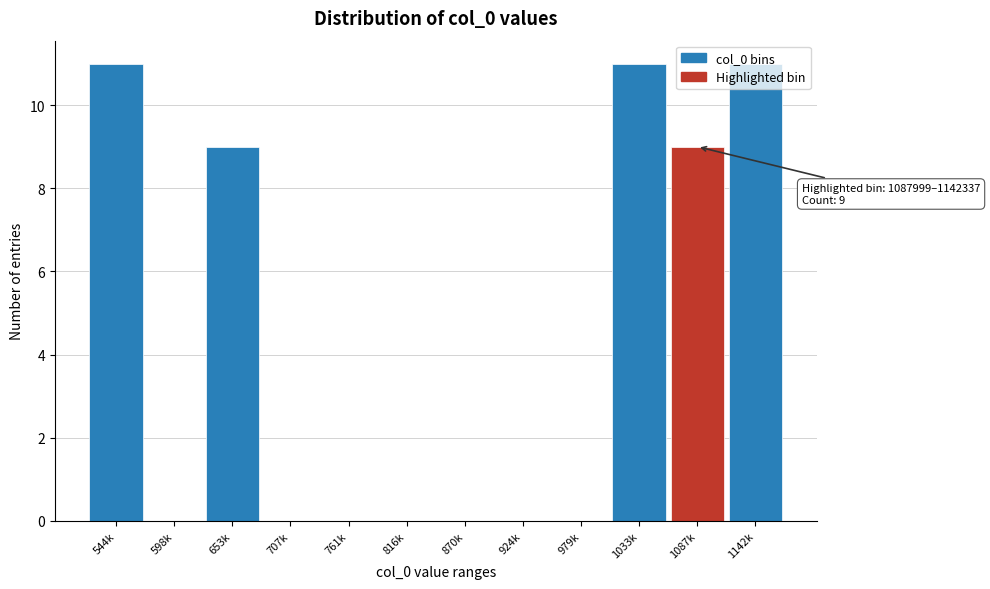

What is the sum of all values?

51